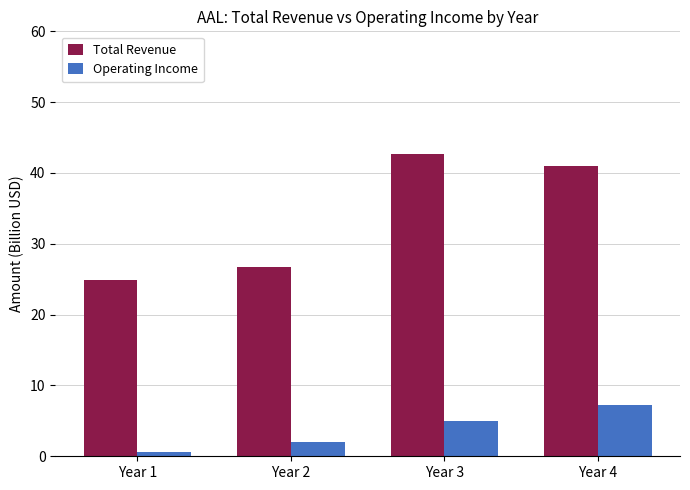

Where is Total Revenue nearest to the value 33?

Year 2